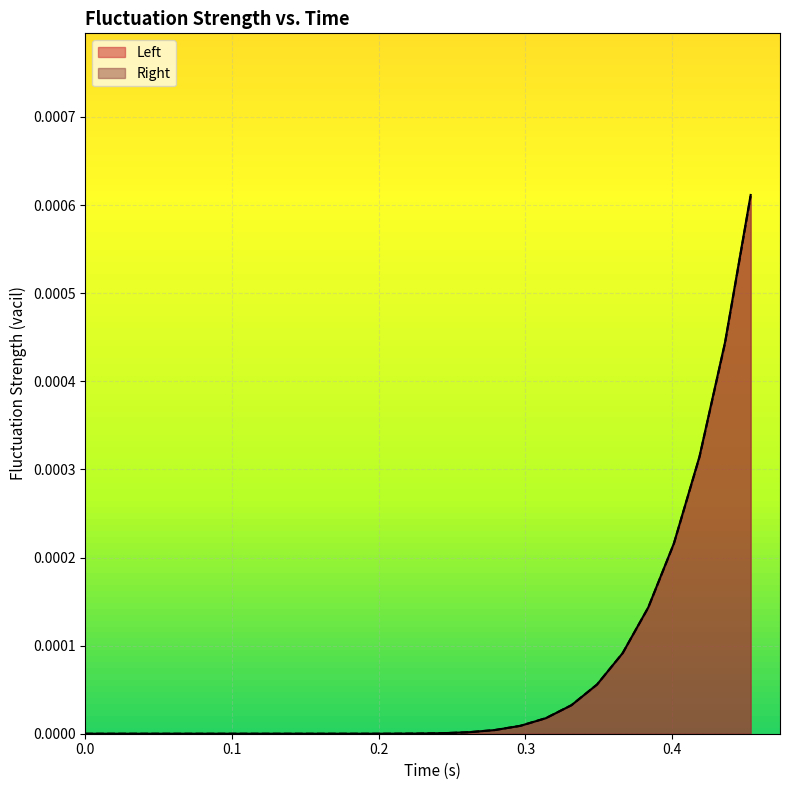

Which series has the largest range (max minus min)?

Left